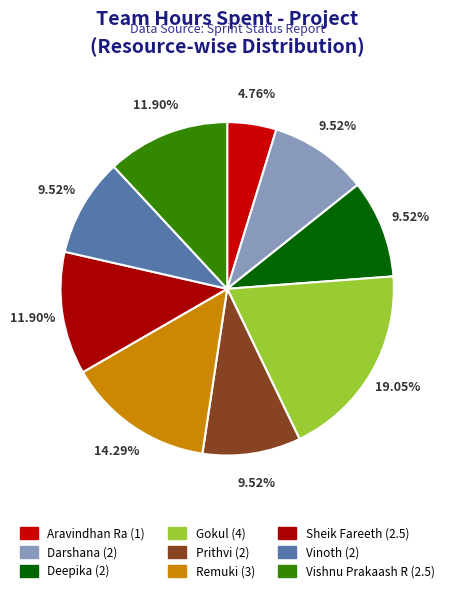

Is there any slice that represents more than half of the pie?

No